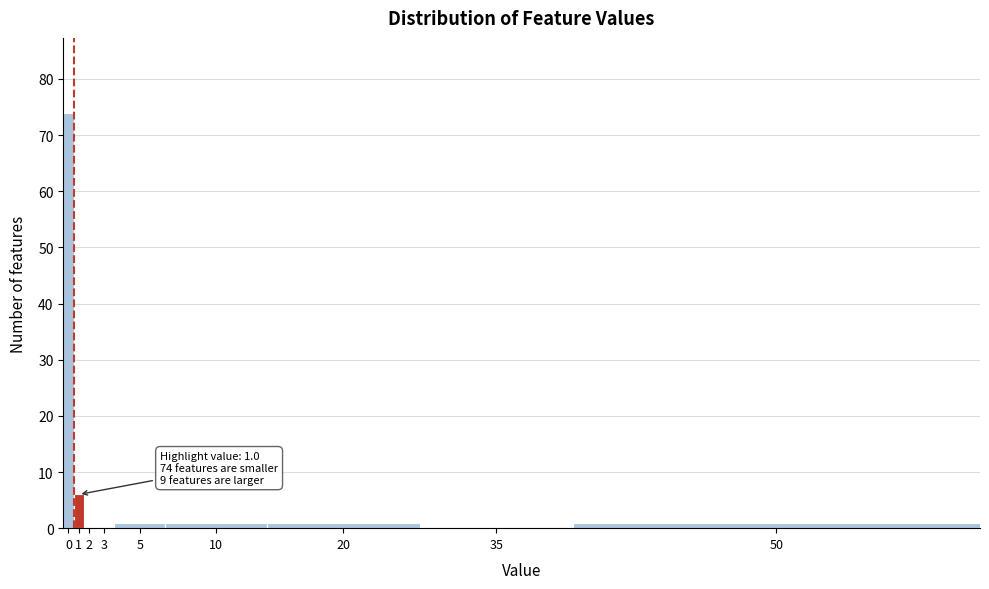

Reading left to right, extract all data points from this chart.

0=74	1=6	2=0	3=0	5=1	10=1	20=1	35=0	50=1